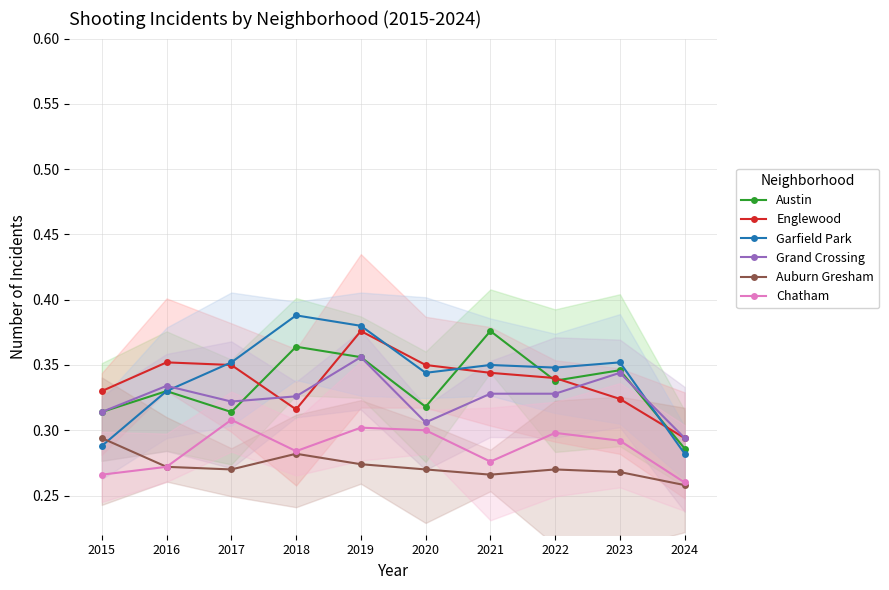

What is the sum of the Auburn Gresham values at 2020 and 2021?

0.5